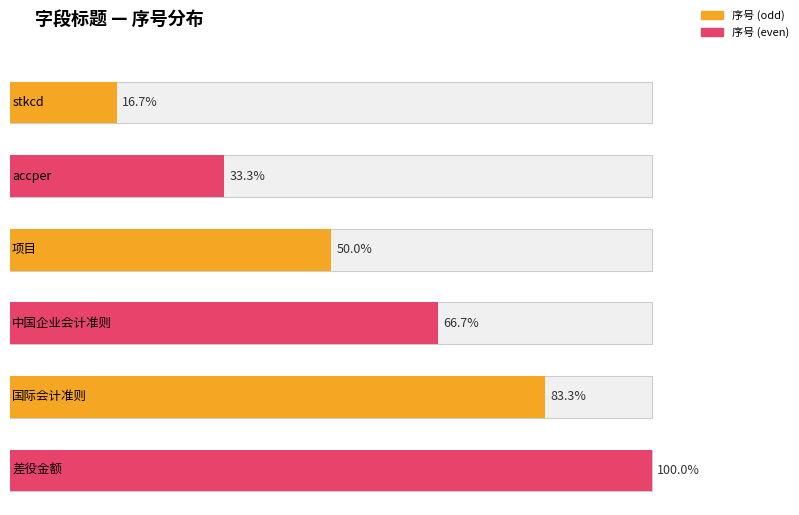

What is the label of the 4th bar from the left?

中国企业会计准则